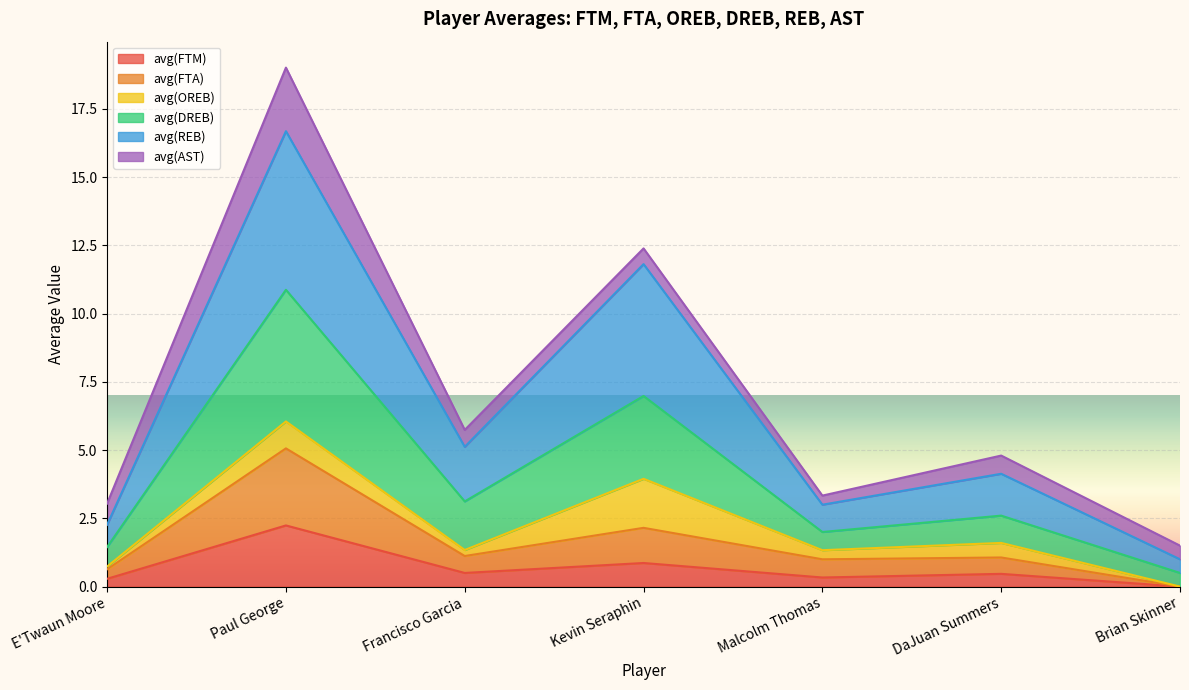

Between Paul George and Brian Skinner, which is larger?

Paul George